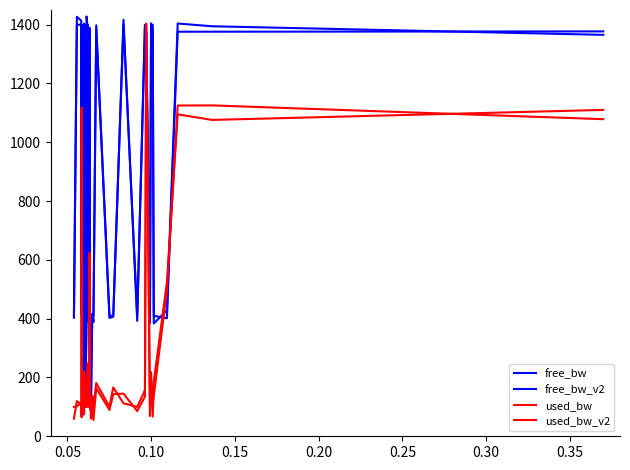

How many values in the used_bw series are below 129?

18